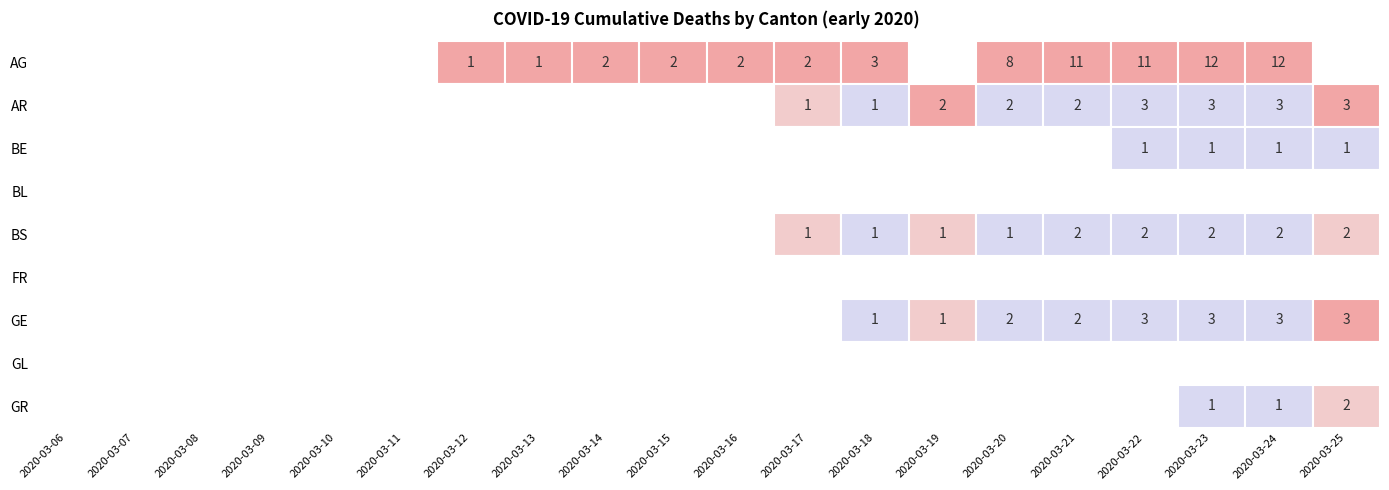

Is the value of BL at 2020-03-06 greater than the value of GE at 2020-03-22?

No